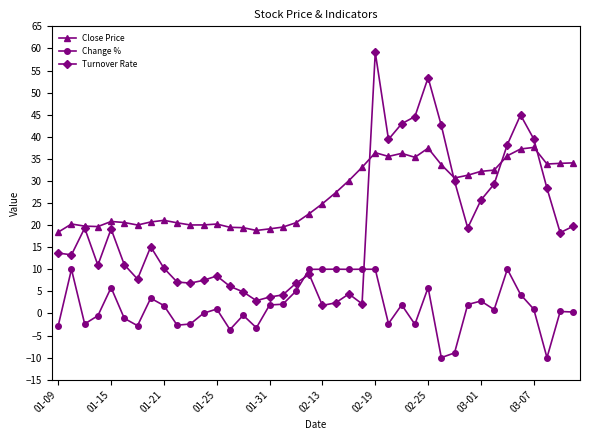

What is the value of the Change % point at the 10th from the left?

-2.7